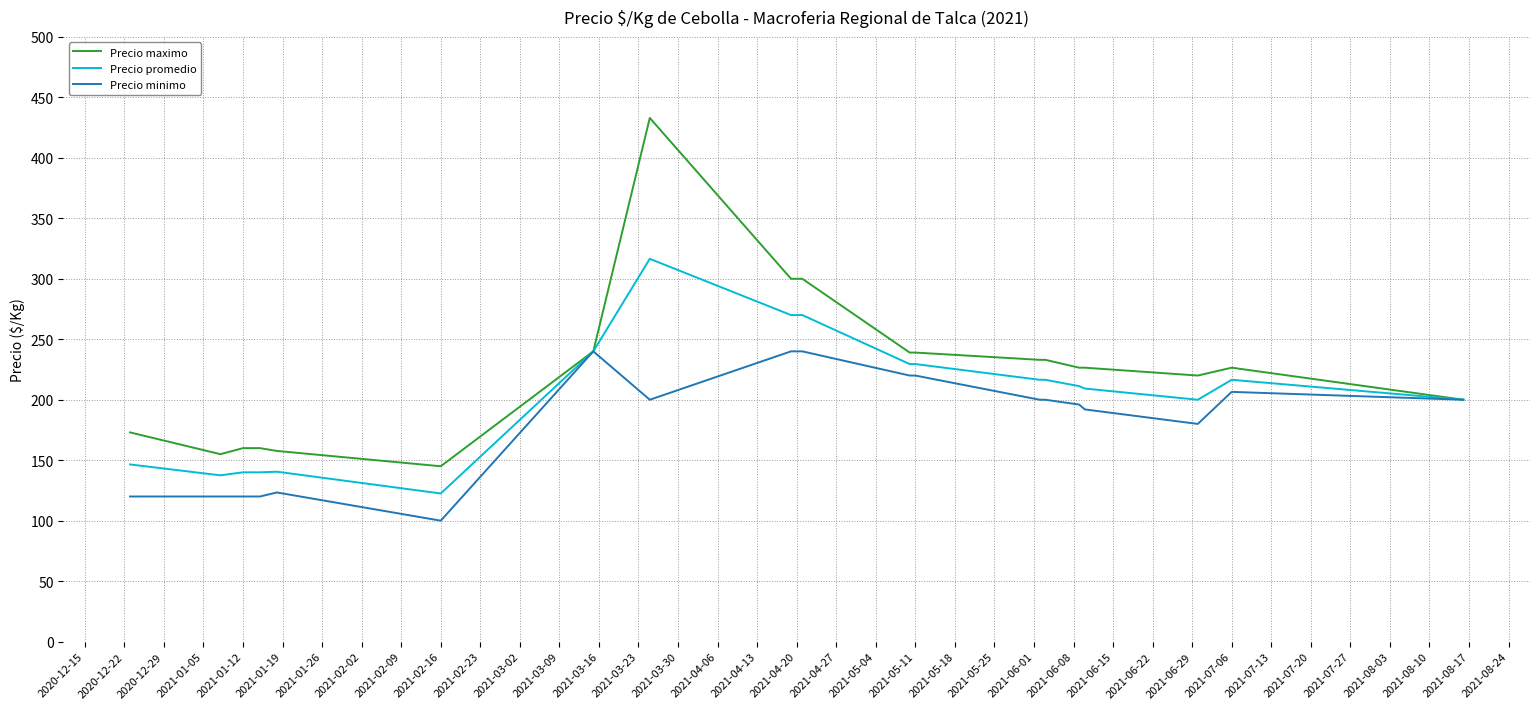

Which series has the widest spread of values?

Precio maximo